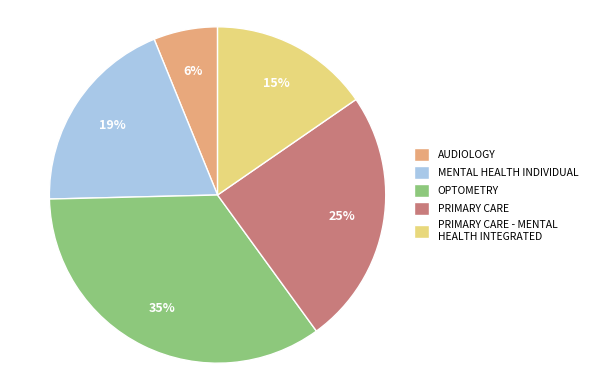

True or false: PRIMARY CARE - MENTAL HEALTH INTEGRATED accounts for 15% of the total.

True